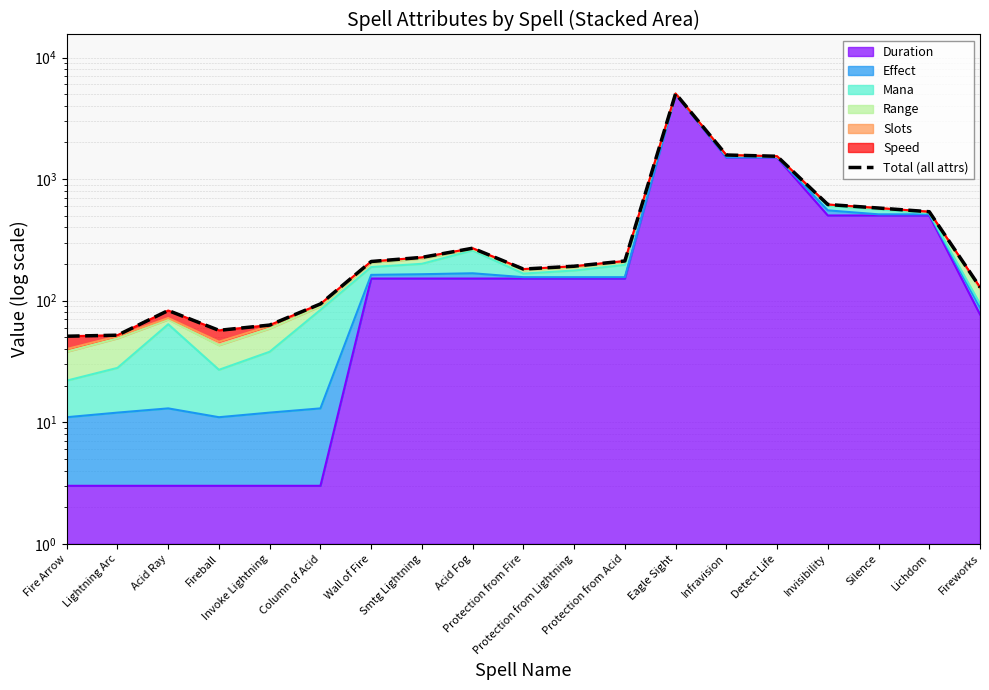

What is the difference between the second highest and minimum values?

1527